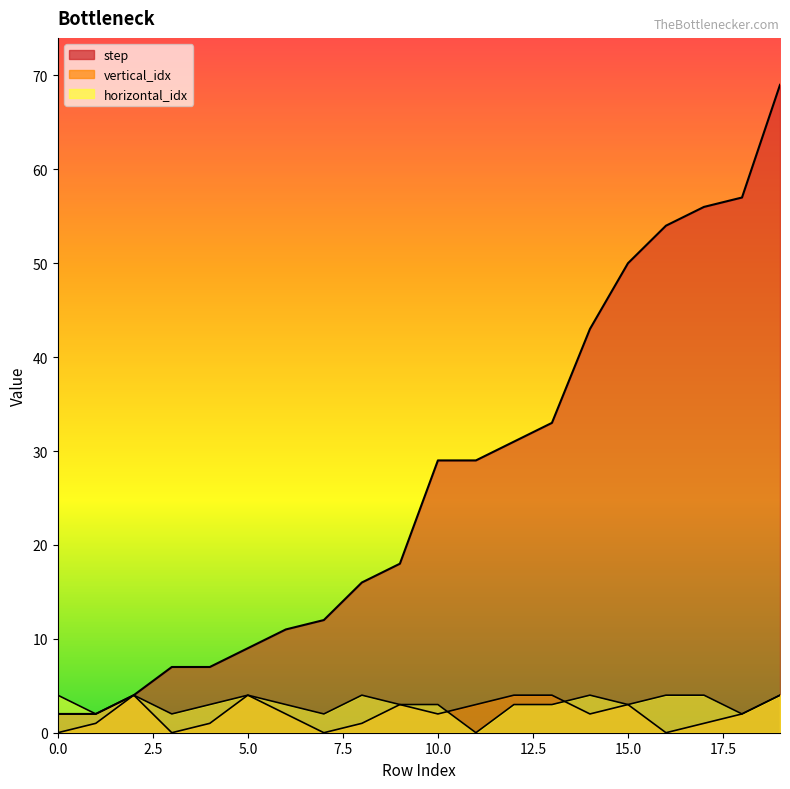

Which series has the largest total across all categories?

step